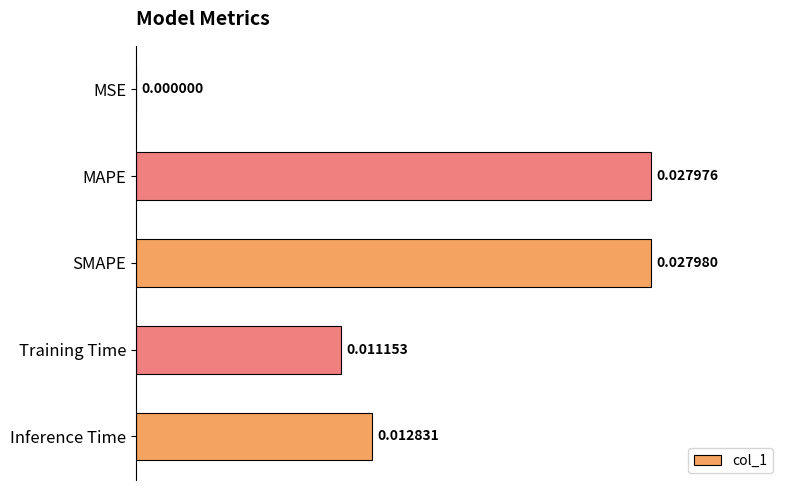

Which has a higher value, Training Time or MSE?

Training Time